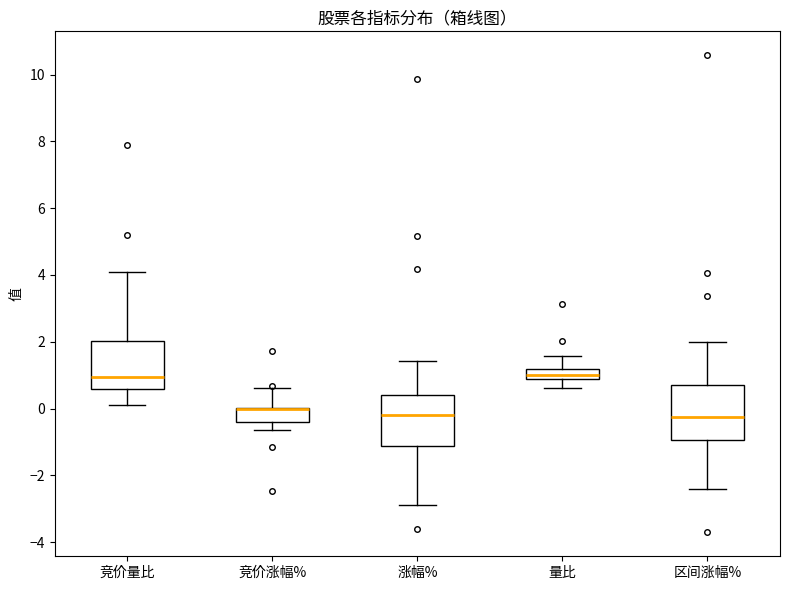

Reading left to right, read every box against the y-axis: the position of its median line, the range the box covers, and the ends of its whiskers. The values are not printed on the chart, so give them approximately, as read against the axis.

竞价量比: median 1.0, box 0.6 to 2.0, whiskers 0.2 to 4.2
竞价涨幅%: median 0.0 (drawn on the box's upper edge), box -0.4 to 0.0, whiskers -0.6 to 0.6
涨幅%: median -0.2, box -1.2 to 0.4, whiskers -2.8 to 1.4
量比: median 1.0, box 0.8 to 1.2, whiskers 0.6 to 1.6
区间涨幅%: median -0.2, box -1.0 to 0.6, whiskers -2.4 to 2.0